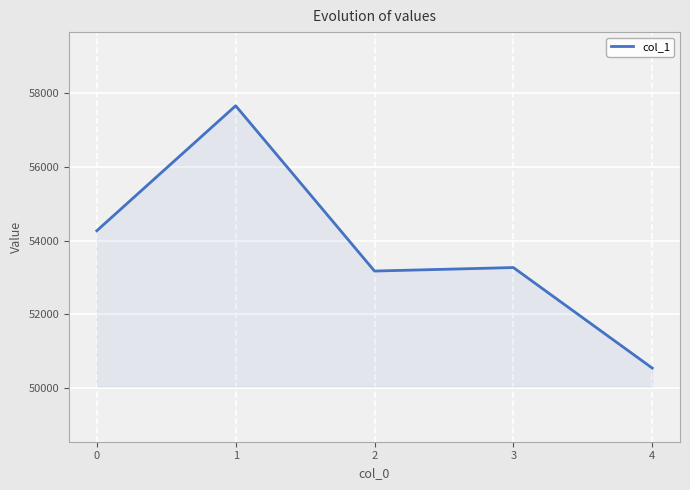

What is the change in value from 0 to 4?

-3730